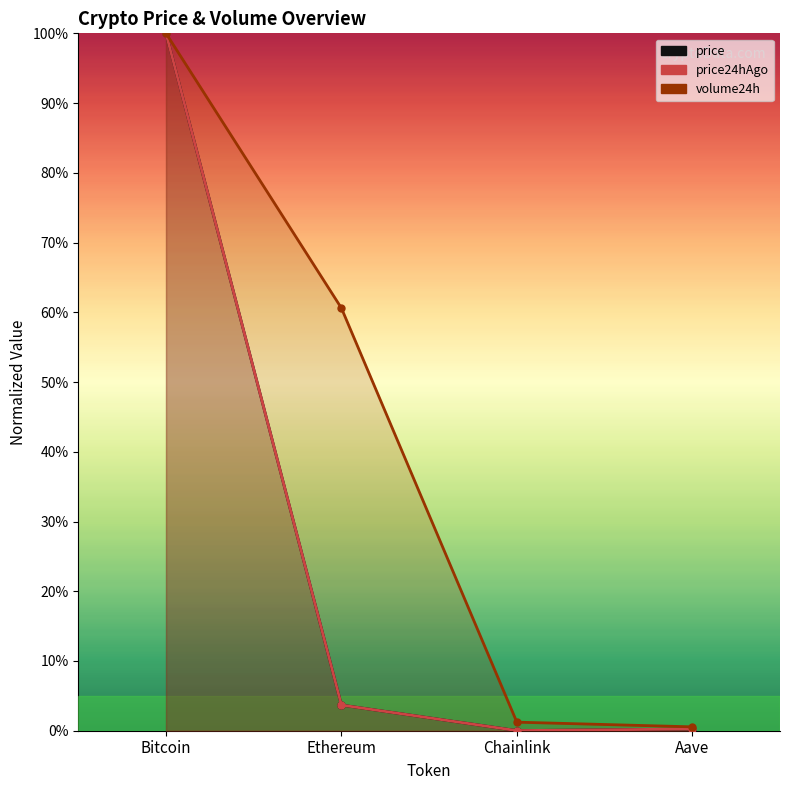

Between Ethereum and Aave, which is larger?

Ethereum